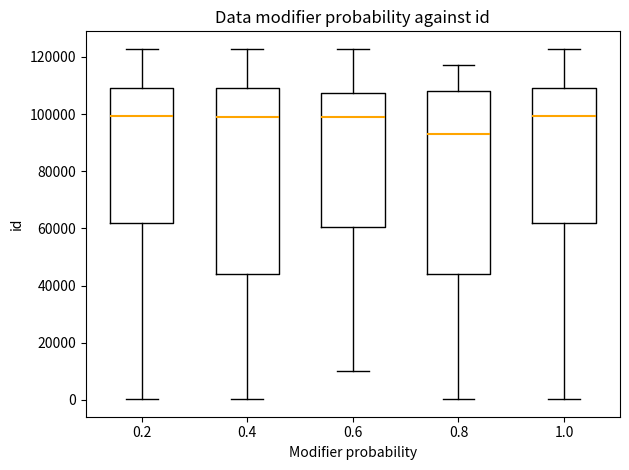

Where does the lower whisker of the box at x = 1.0 end on the y-axis? The values are not printed on the chart, so give them approximately, as read against the axis.

0